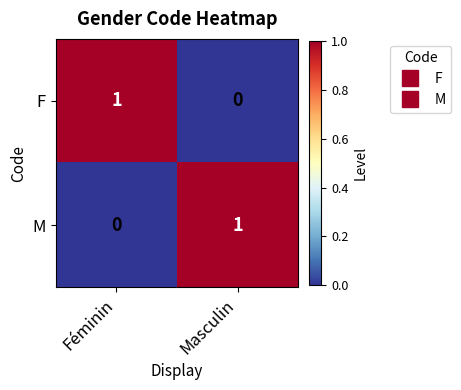

What is the total value across all series at Féminin?

1